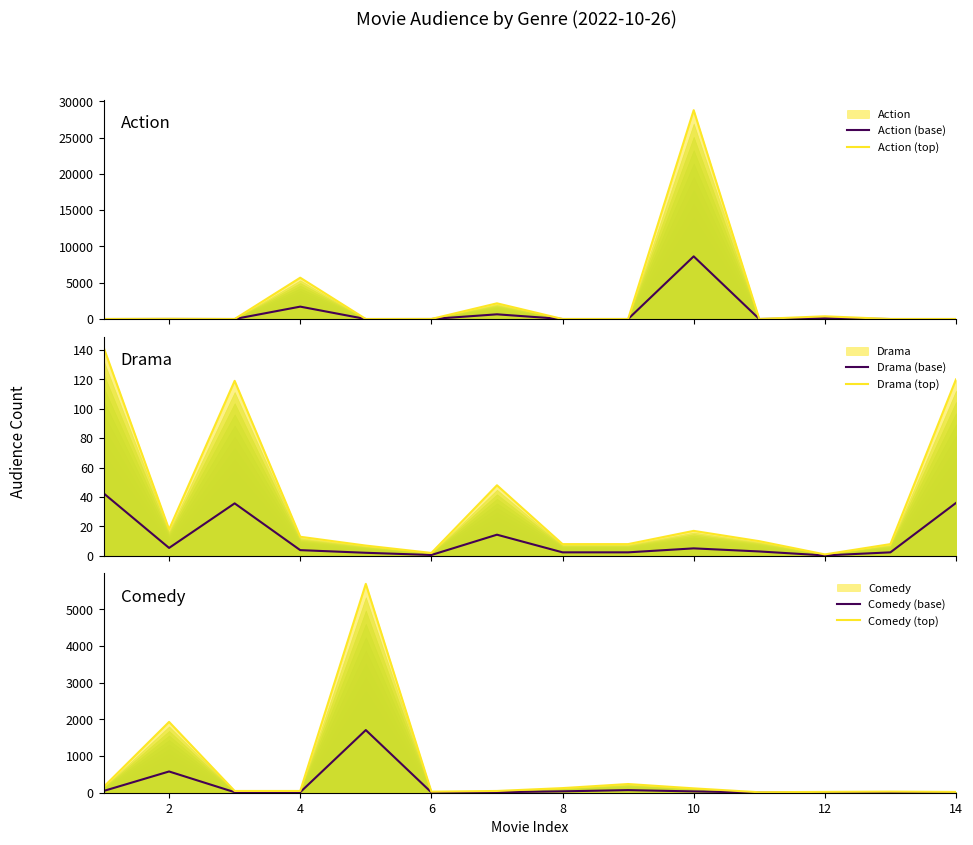

Does the chart have visible grid lines?

No